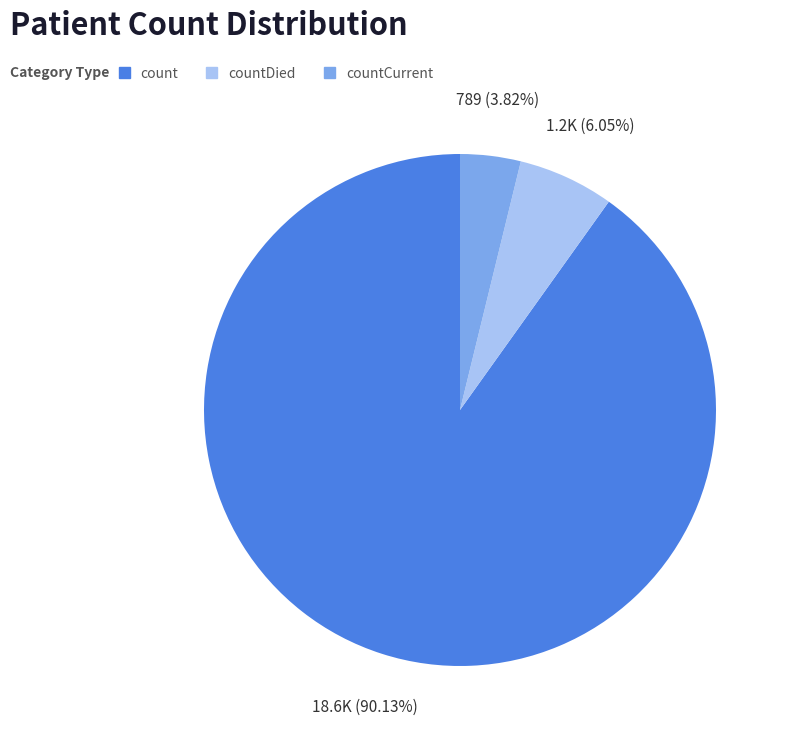

What is the smallest slice in the pie chart?

countCurrent